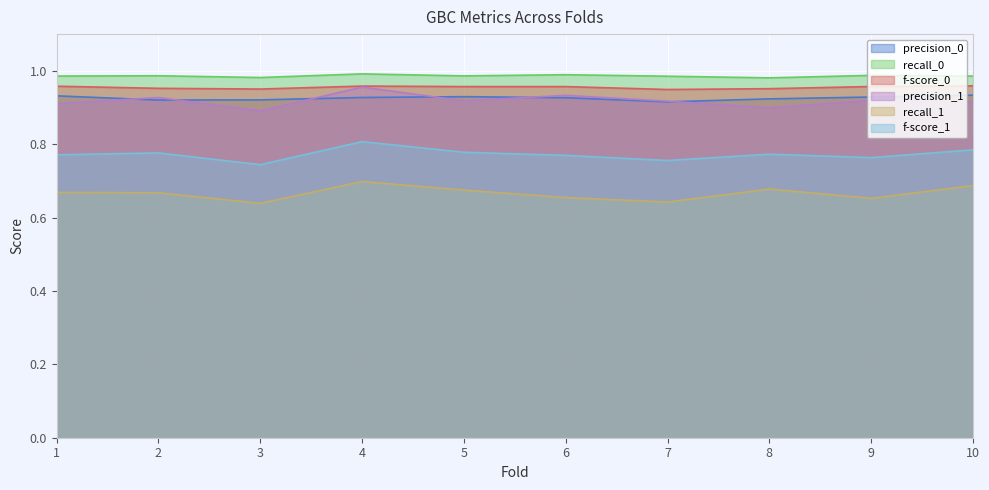

Rank the series at 8 from highest to lowest value.

recall_0, f-score_0, precision_0, precision_1, f-score_1, recall_1